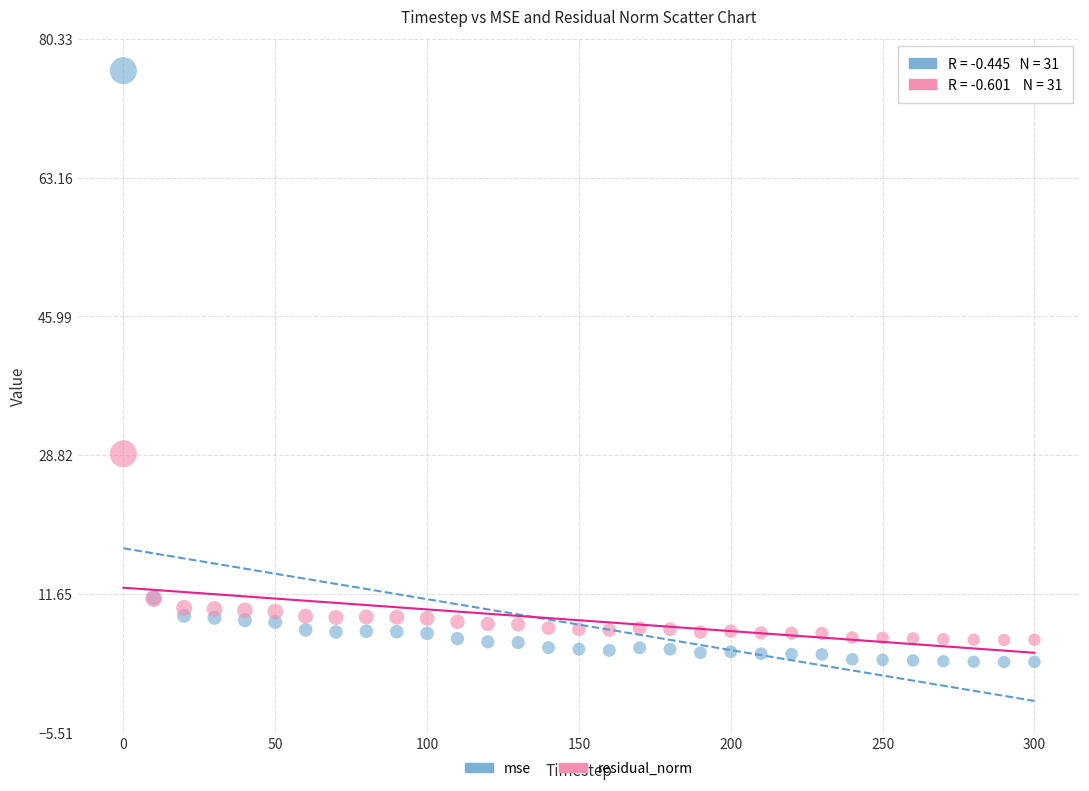

What is the X range (max minus min) for the scatter plot?

300.0